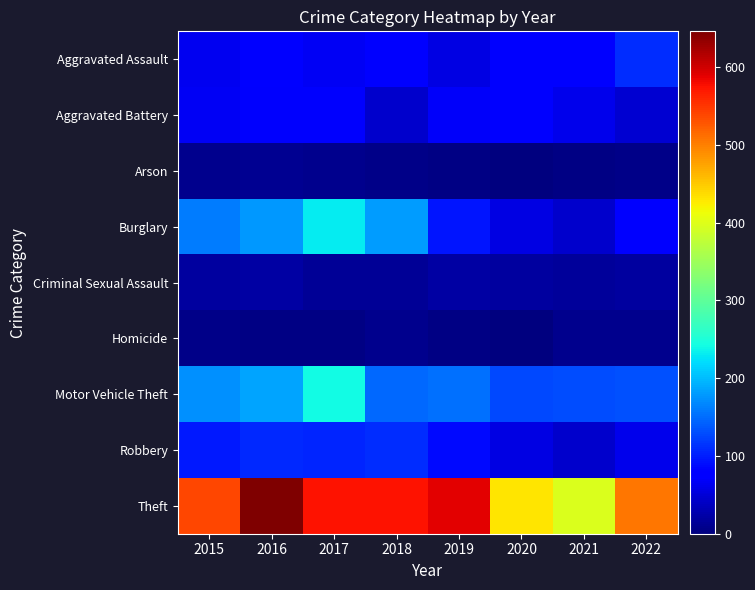

How many series are shown in this chart?

9